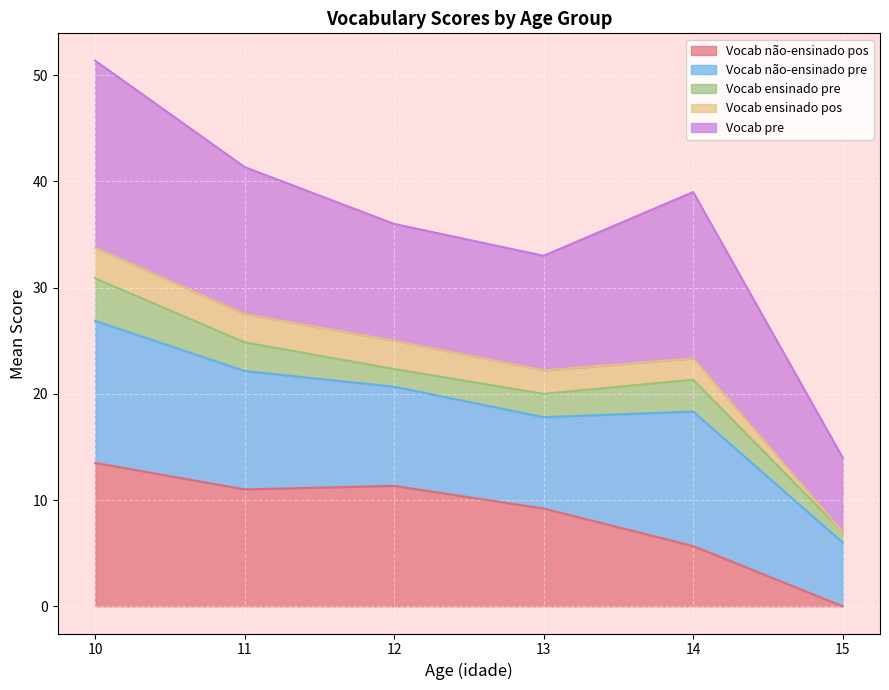

Count the number of categories in the chart.

40